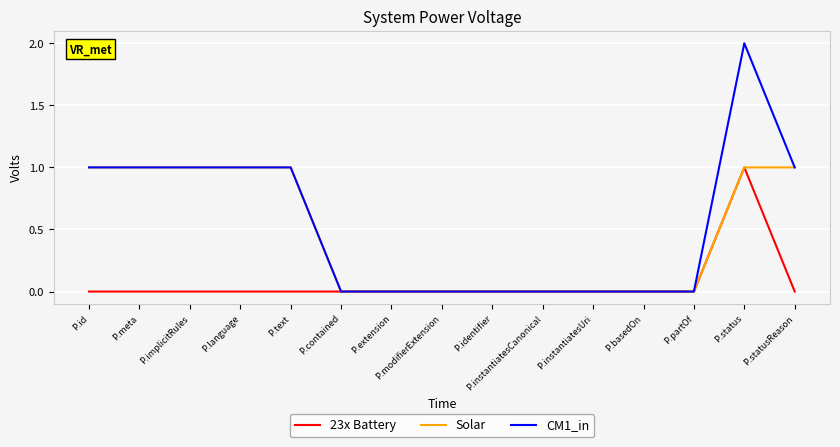

What is the sum of the CM1_in values at P.implicitRules and P.partOf?

1